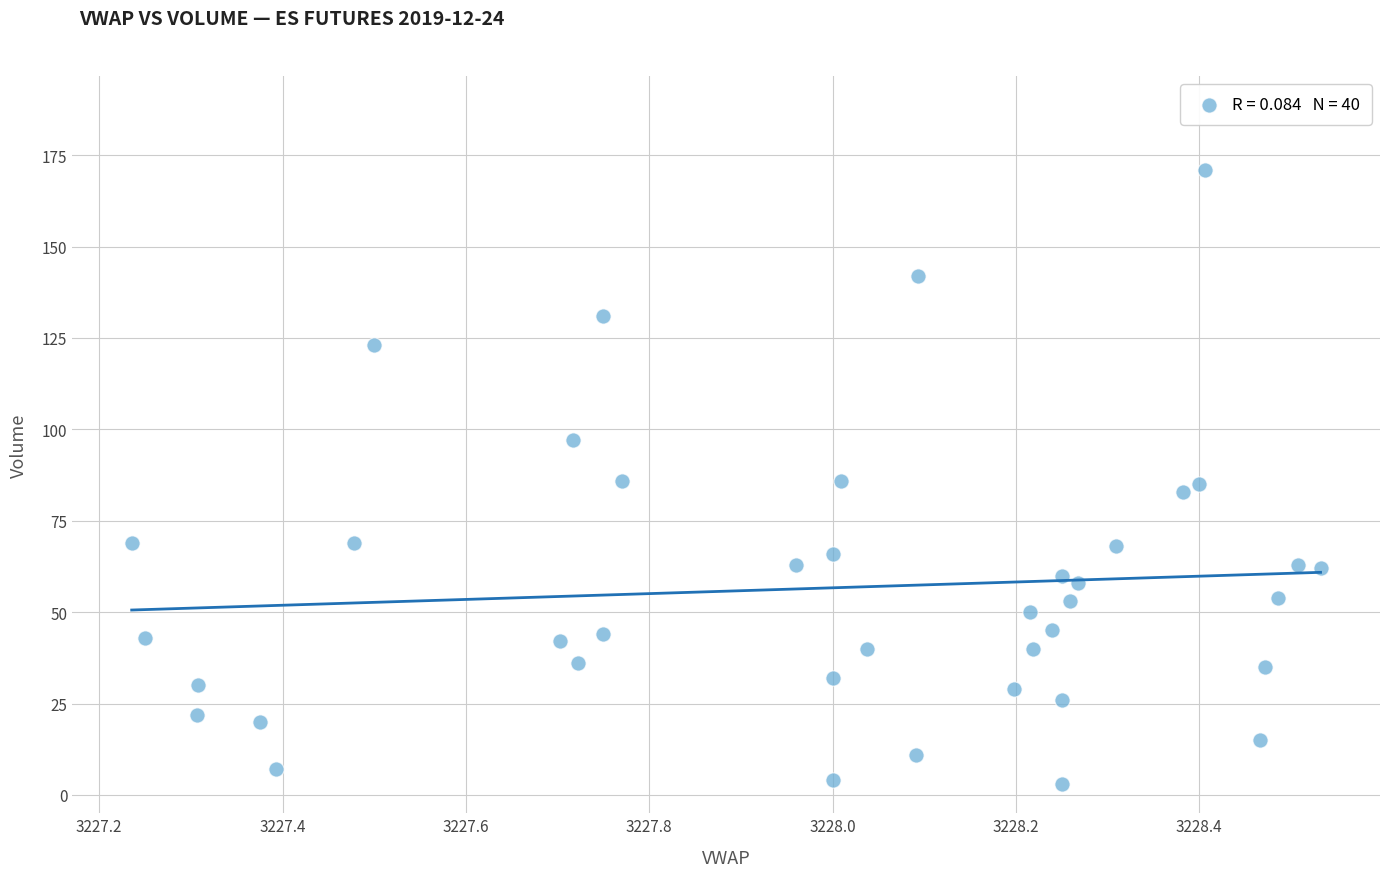

What is the range of Y values (max minus min)?

168